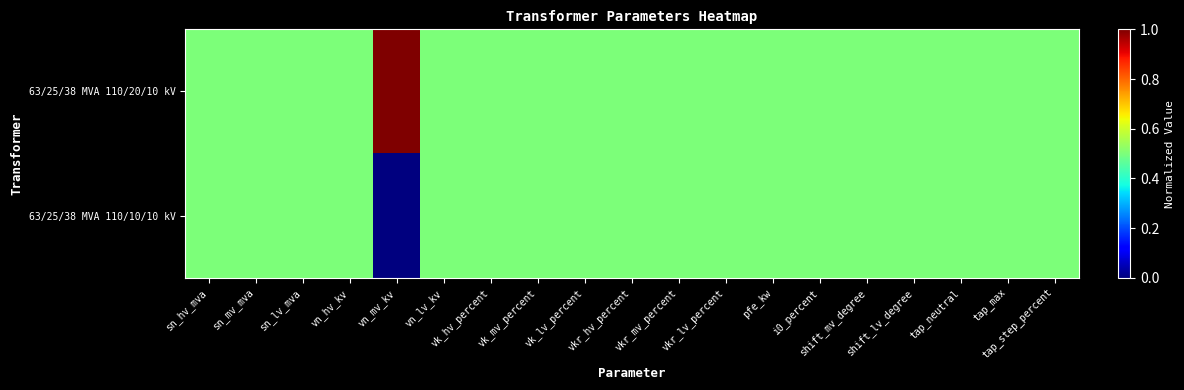

At how many categories does at least one series exceed 0?

19